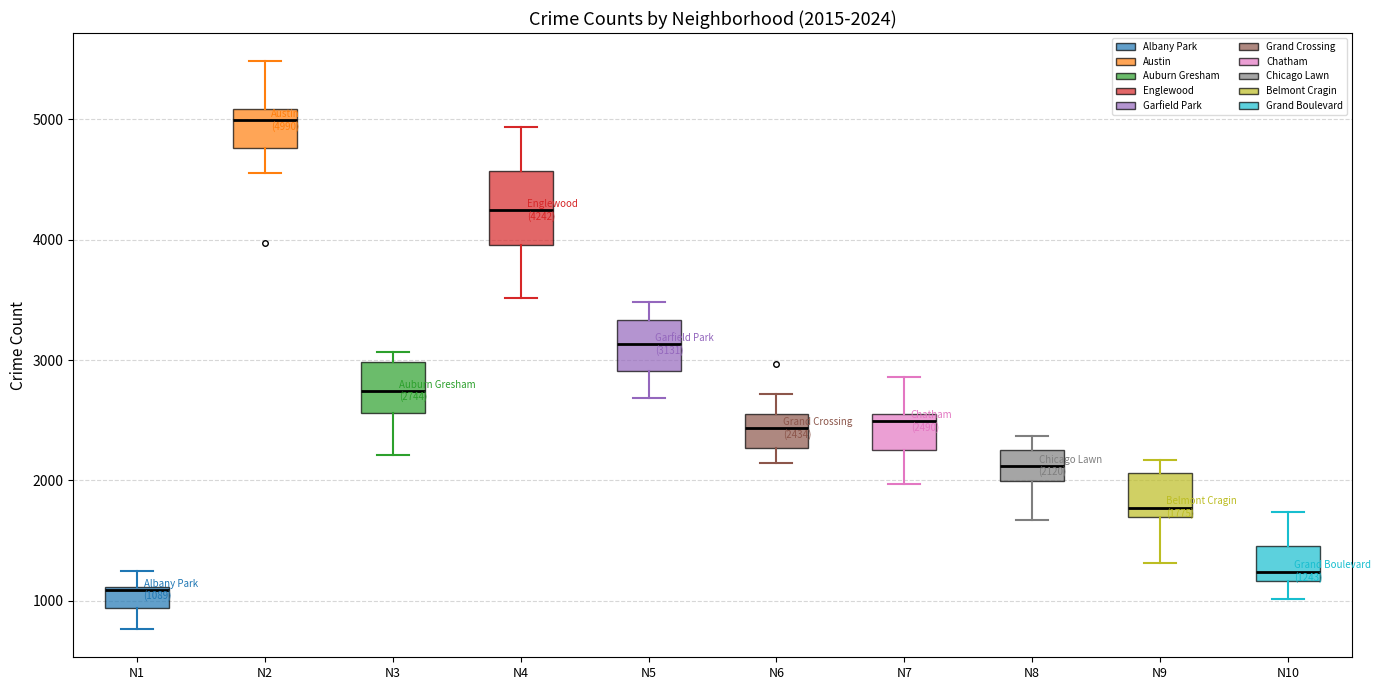

Which box has the lowest median line?

N1